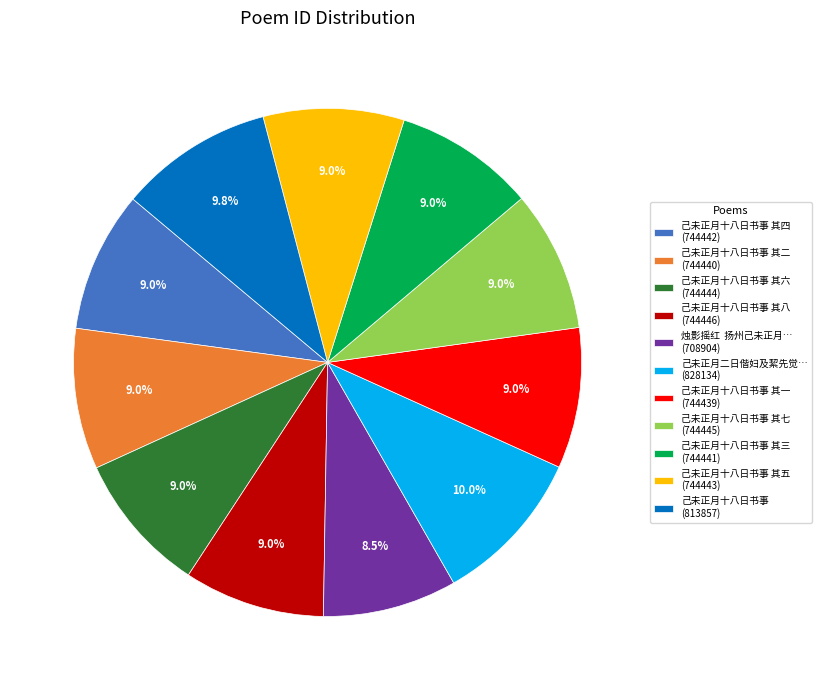

Combined, do 己未正月十八日书事 其四 (744442) and 己未正月十八日书事 其五 (744443) account for over 50%?

No